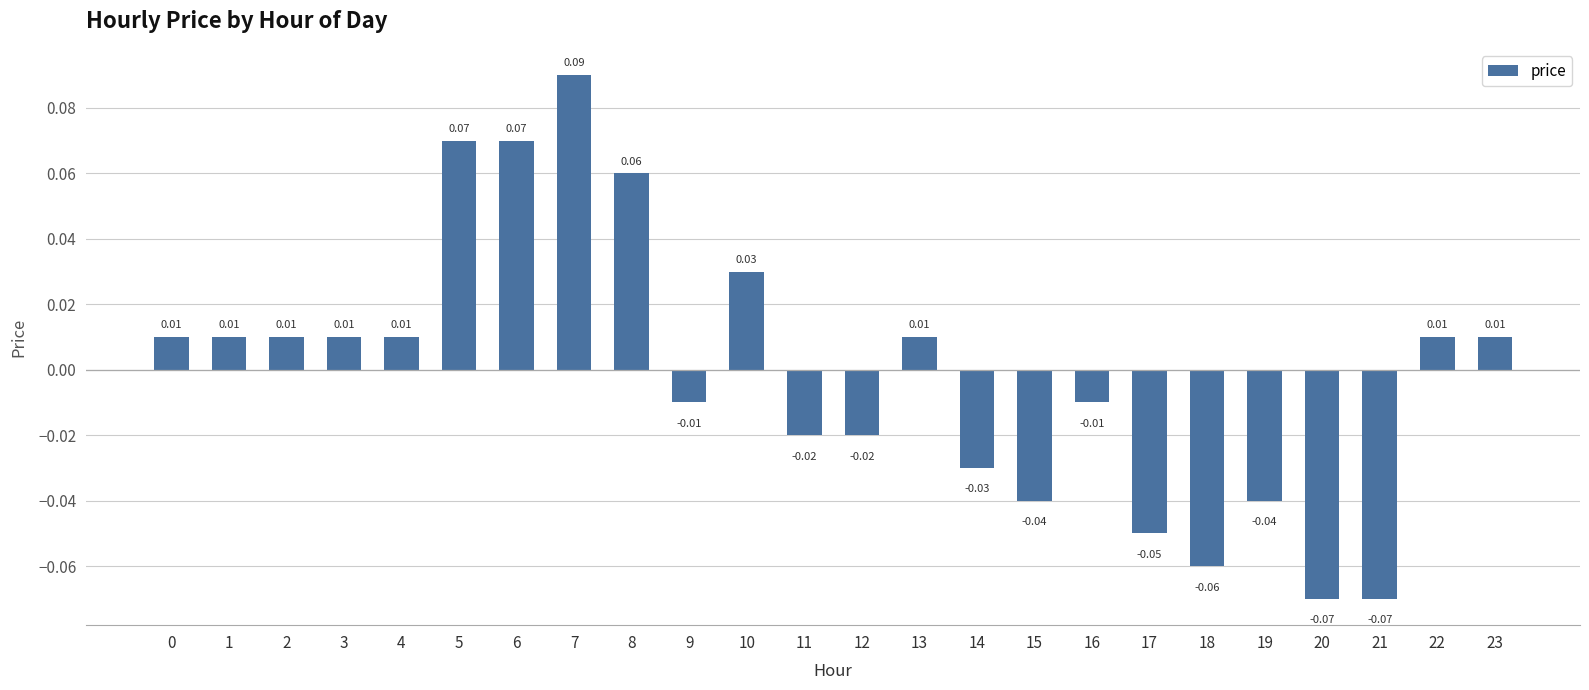

How many bars are there in total?

24